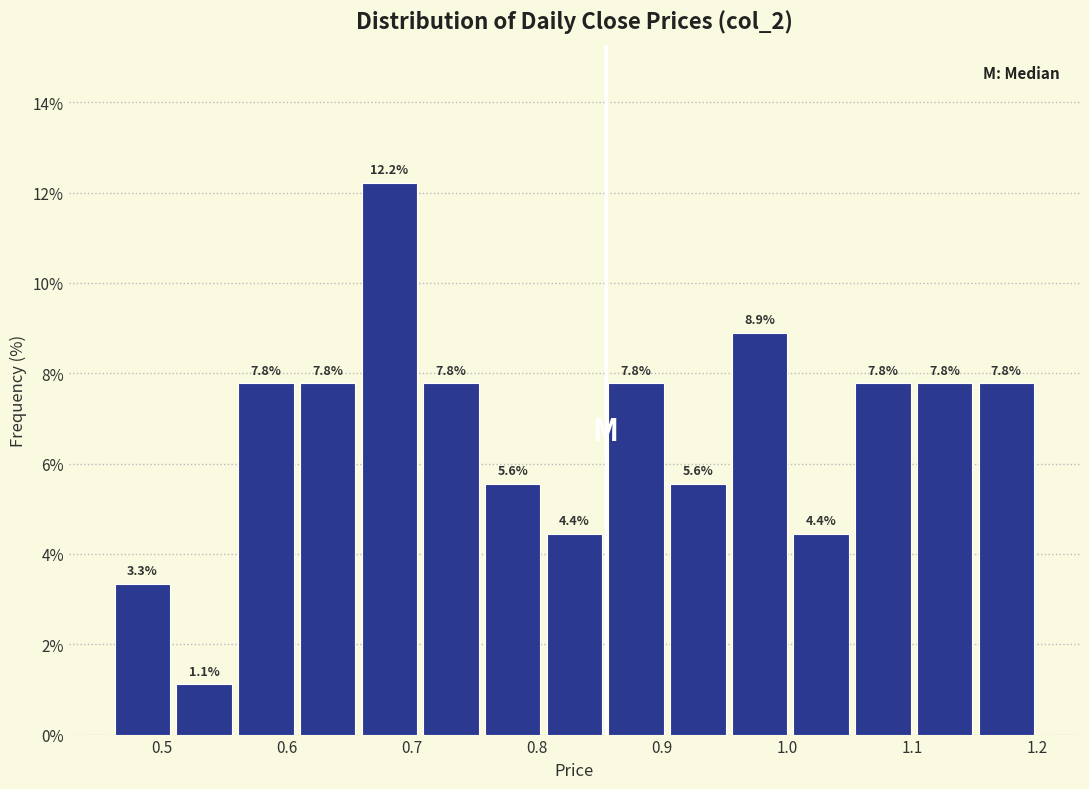

Which range on the x-axis has the tallest bar?

0.66 to 0.71